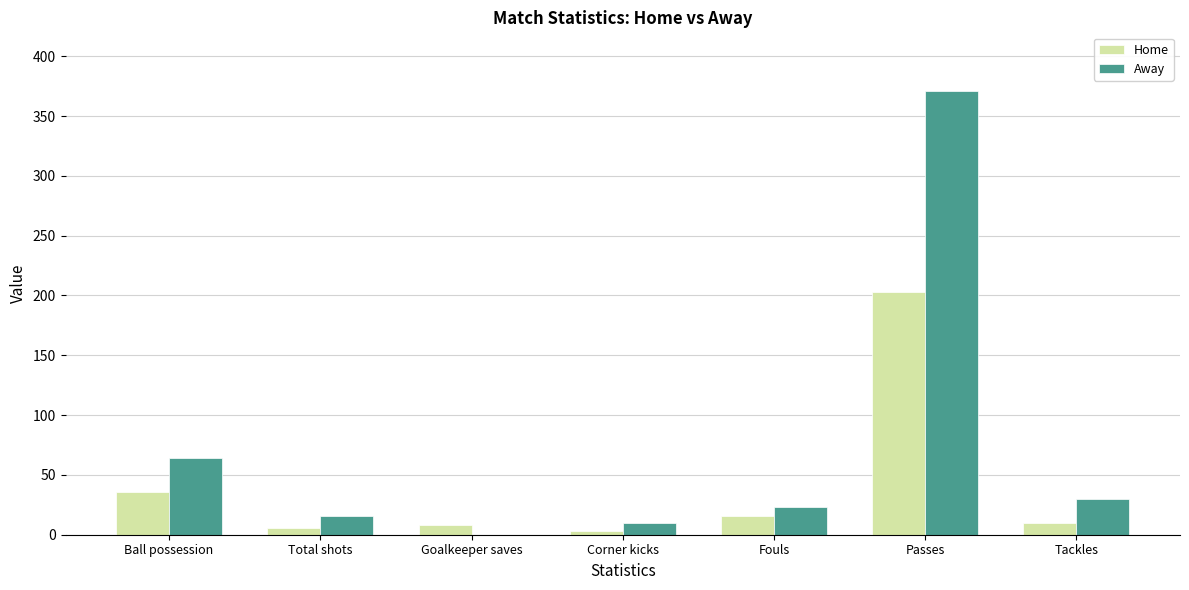

Are the bars grouped side by side (vs. stacked)?

Yes